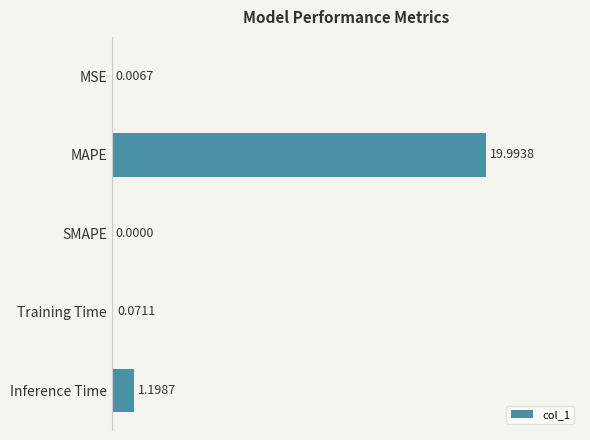

At which category does the chart reach its peak across all series?

MAPE